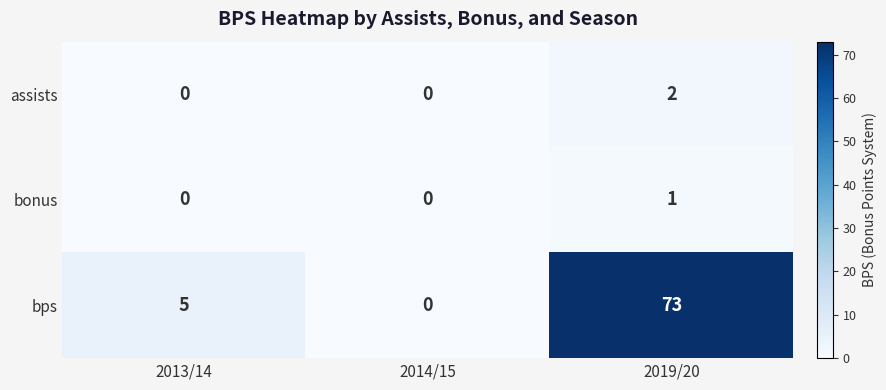

The bps series shows 0 at 2014/15. True or false?

True